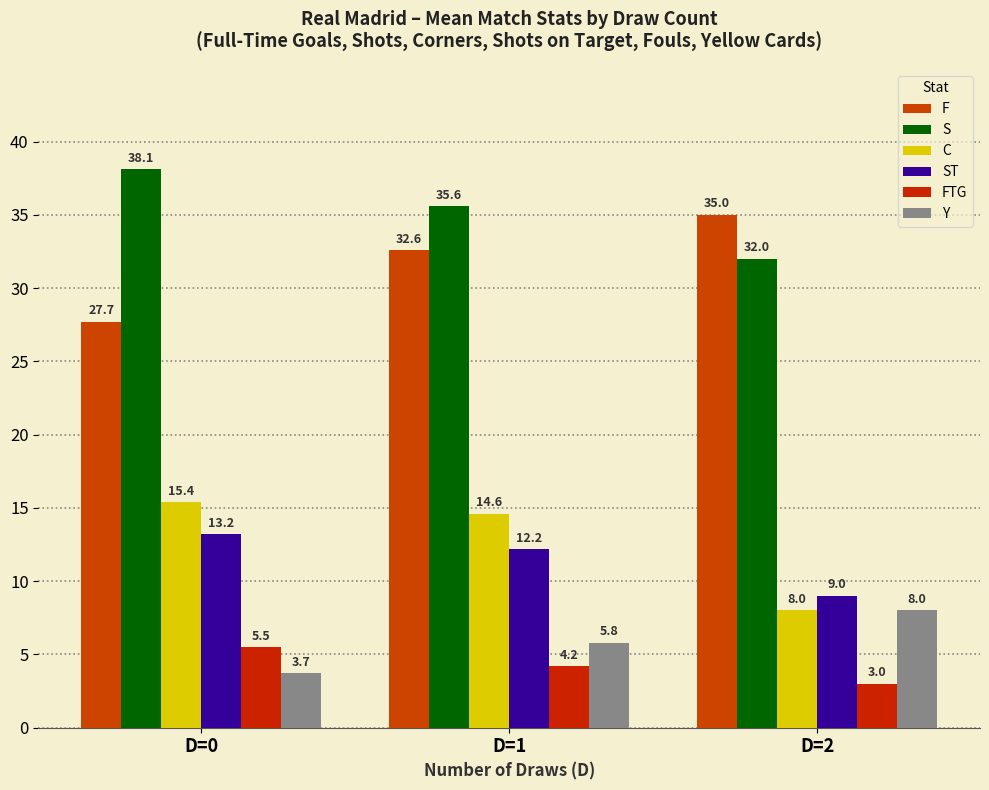

Where is Y nearest to the value 5?

D=1